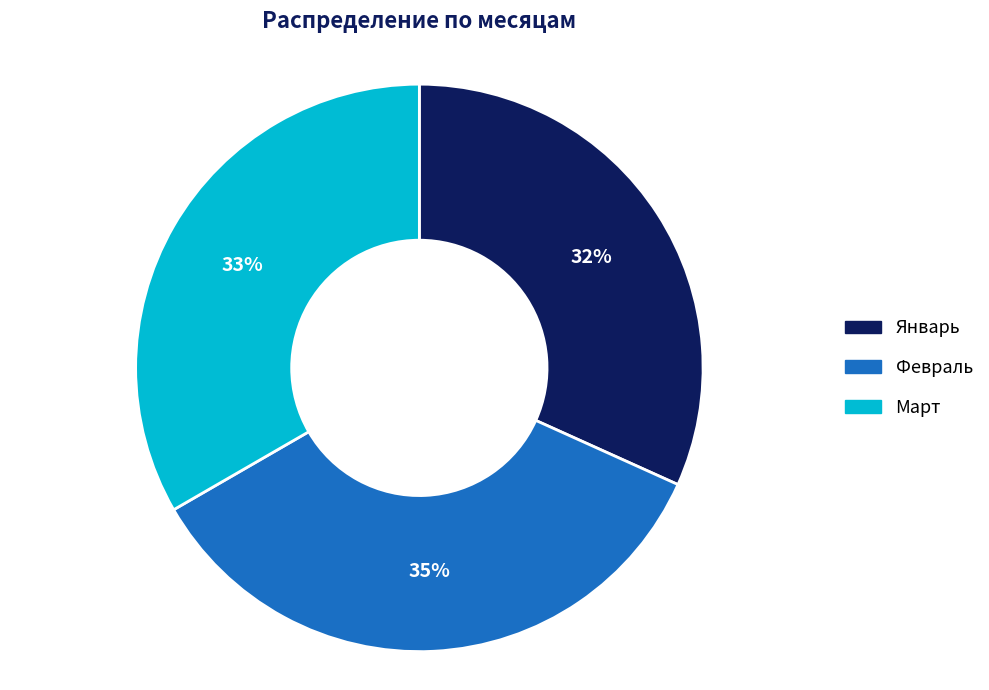

How many slices are in this pie chart?

3